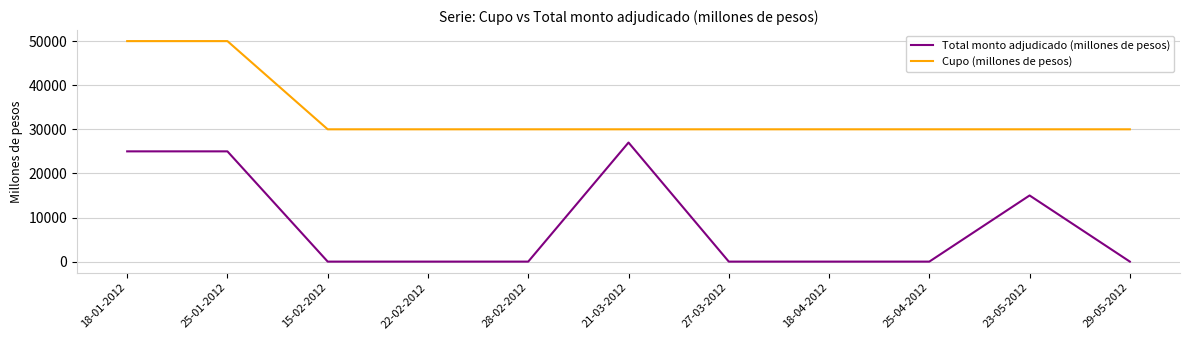

Reading left to right, extract all data points from this chart.

Total monto adjudicado (millones de pesos): 18-01-2012=25000	25-01-2012=25000	15-02-2012=0	22-02-2012=0	28-02-2012=0	21-03-2012=27000	27-03-2012=0	18-04-2012=0	25-04-2012=0	23-05-2012=15000	29-05-2012=0
Cupo (millones de pesos): 18-01-2012=50000	25-01-2012=50000	15-02-2012=30000	22-02-2012=30000	28-02-2012=30000	21-03-2012=30000	27-03-2012=30000	18-04-2012=30000	25-04-2012=30000	23-05-2012=30000	29-05-2012=30000